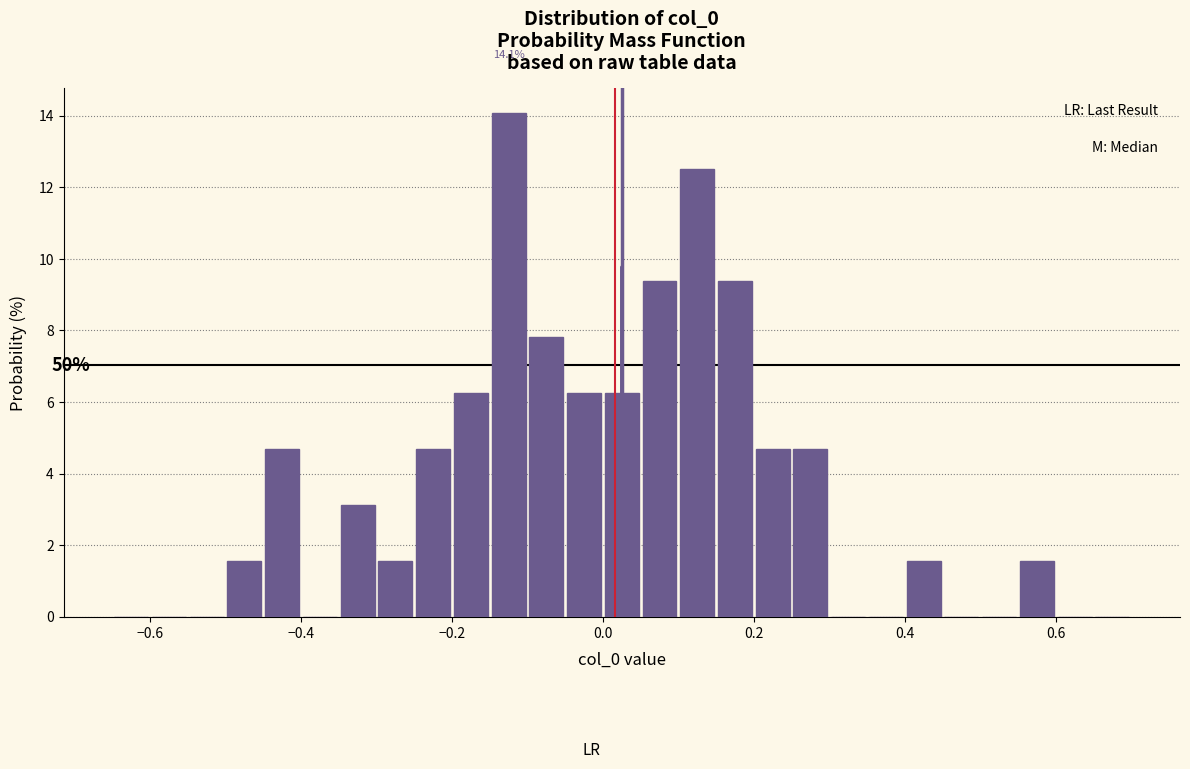

Around what value on the x-axis is the tallest bar? Give the approximate position of its centre, as read against the axis.

-0.12